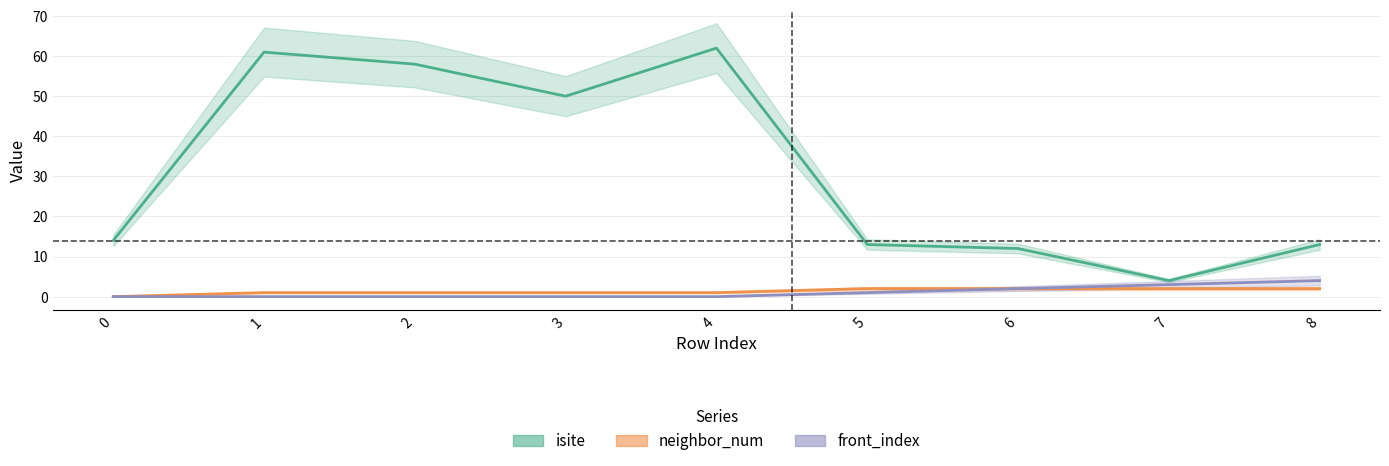

Reading right to left, what are all the values shown in this chart?

isite: 13	4	12	13	62	50	58	61	14
neighbor_num: 2	2	2	2	1	1	1	1	0
front_index: 4	3	2	1	0	0	0	0	0